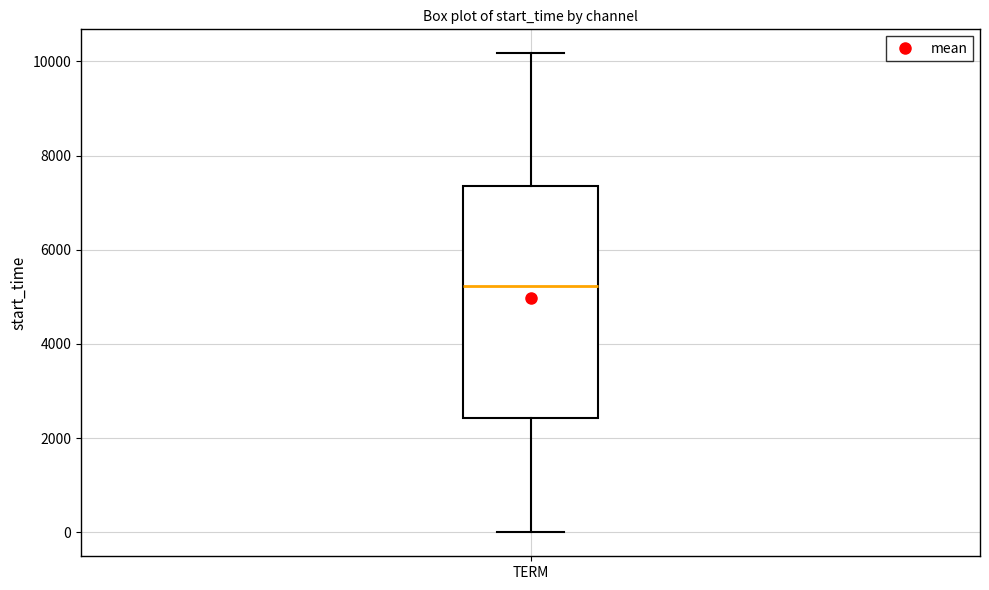

Transcribe this box plot: give where the median line is, the range the box spans, and where the two whiskers end, as read against the y-axis. The values are not printed on the chart, so give them approximately, as read against the axis.

median 5200, box 2400 to 7400, whiskers 0 to 10200